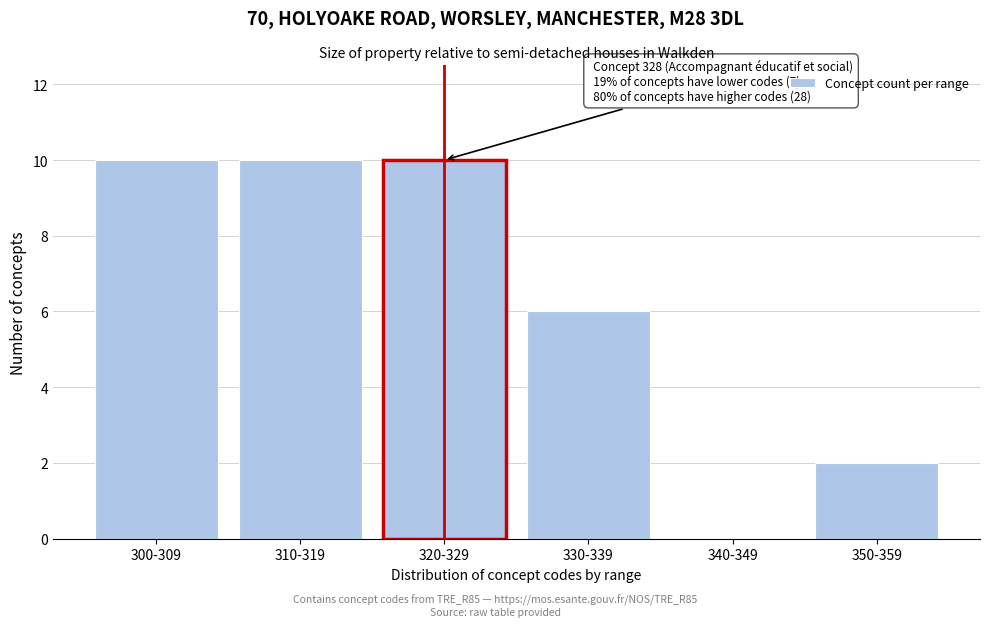

Reading left to right, list all the values displayed in this chart.

300-309=10	310-319=10	320-329=10	330-339=6	340-349=0	350-359=2